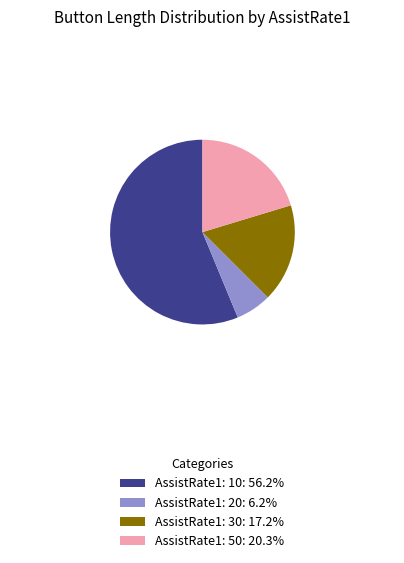

What is the ratio of the value at AssistRate1: 10: 56.2% to the value at AssistRate1: 20: 6.2%?

9.0